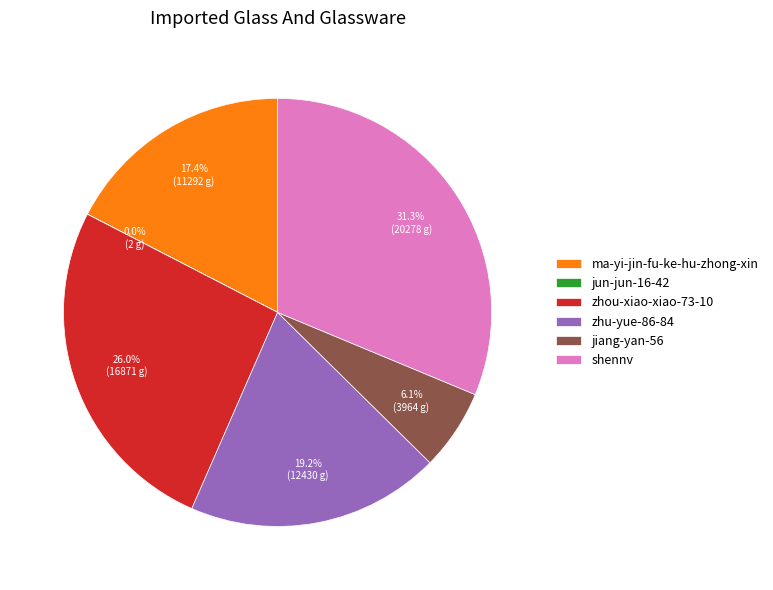

True or false: zhou-xiao-xiao-73-10 accounts for 26% of the total.

True